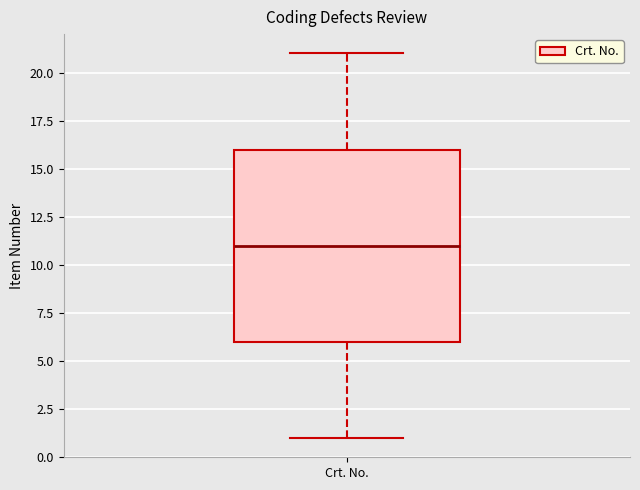

Read this box plot against the y-axis: the position of the median line, the range covered by the box, and the ends of both whiskers. The values are not printed on the chart, so give them approximately, as read against the axis.

median 11, box 6 to 16, whiskers 1 to 21